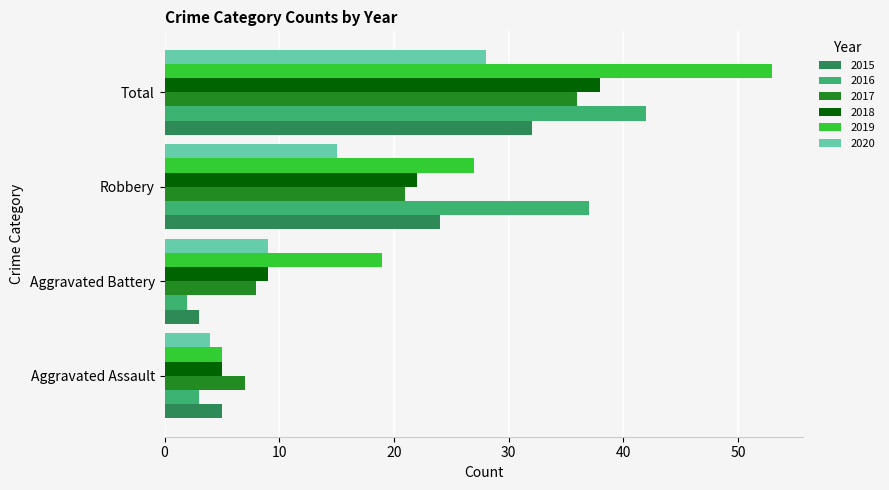

Is it true that 2017 equals 8 at Aggravated Battery?

True